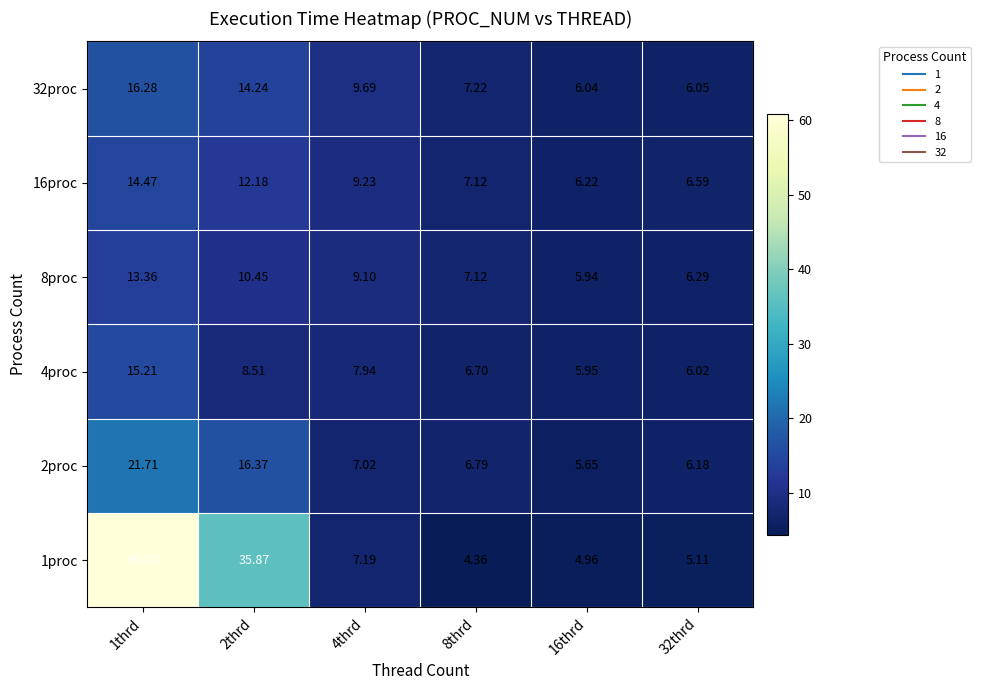

At how many categories does at least one series exceed 43?

1